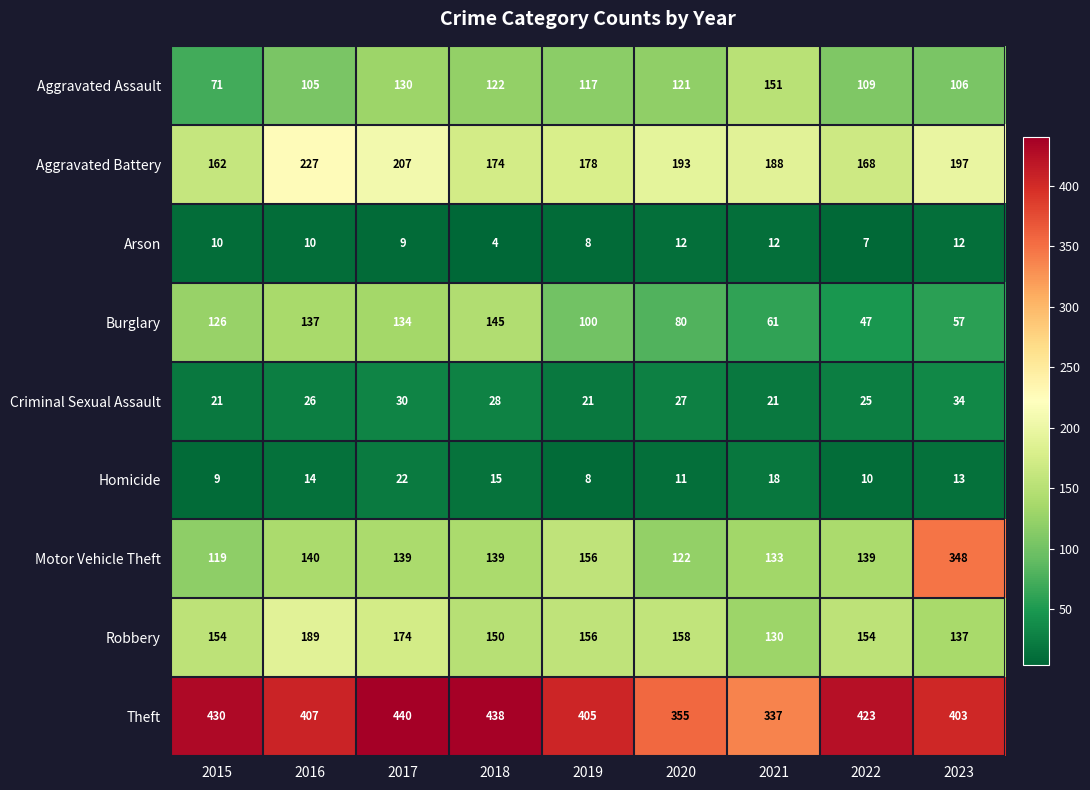

At how many categories does at least one series exceed 249?

9